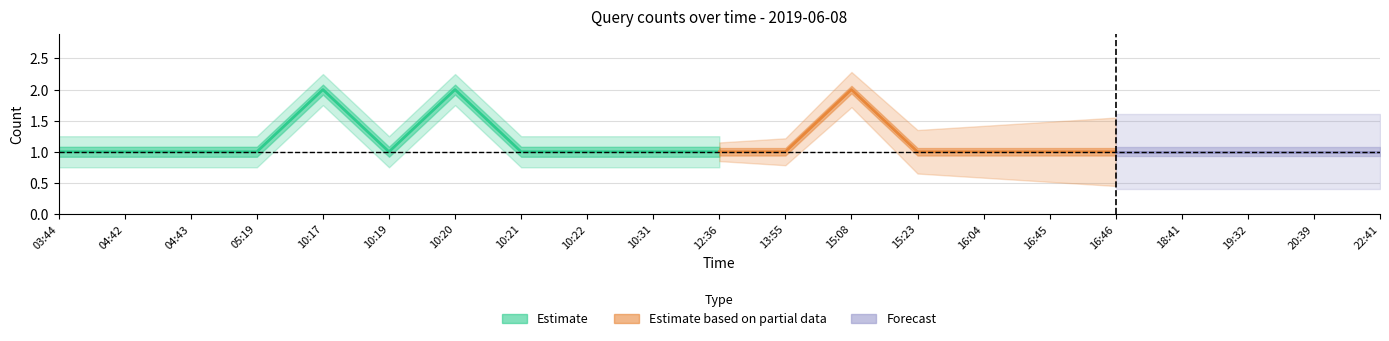

Where is the data nearest to the value 1?

03:44